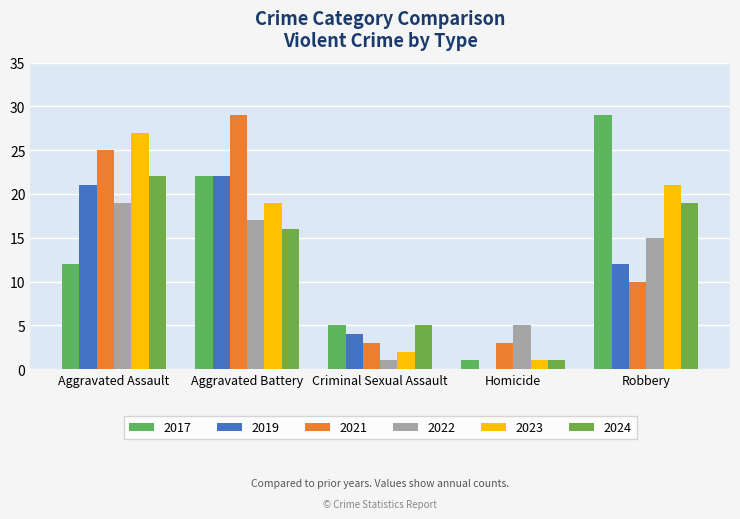

Are the bars horizontal?

No